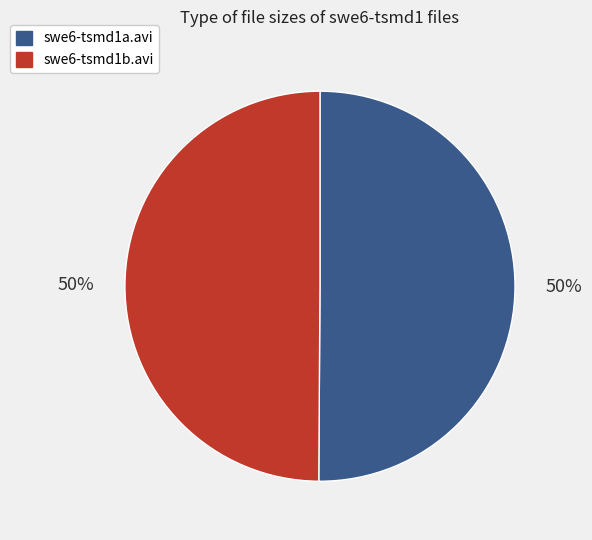

The swe6-tsmd1a.avi slice represents 44% of the pie. True or false?

False